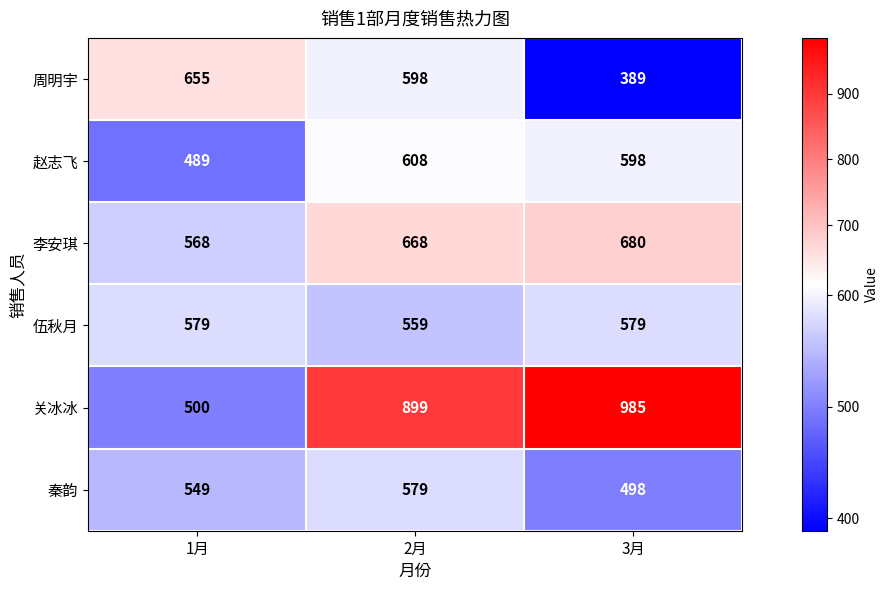

Is it true that 秦韵 equals 549 at 1月?

True